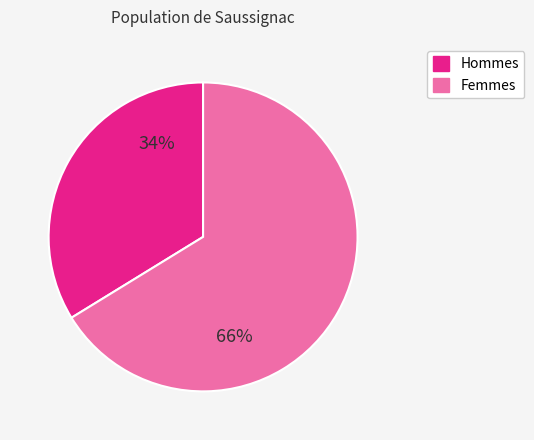

Is there any slice that represents more than half of the pie?

Yes